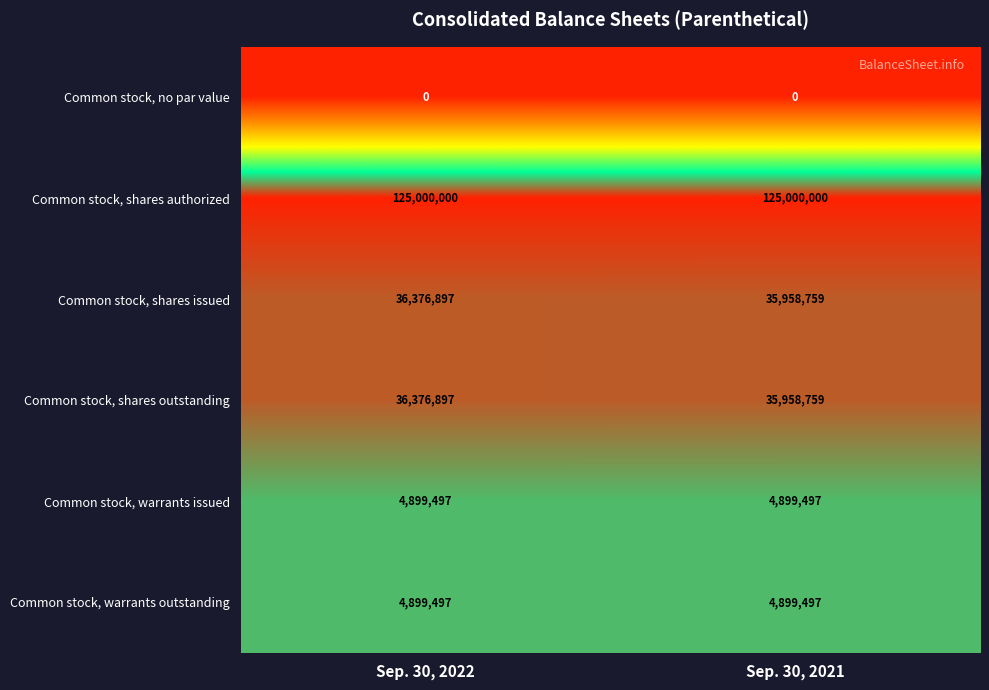

What is the total value across all series at Sep. 30, 2021?

206716512